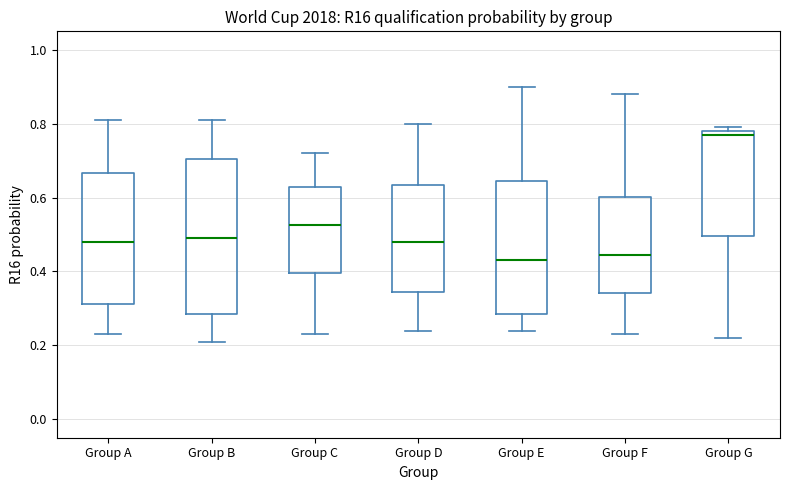

Reading left to right, read every box against the y-axis: the position of its median line, the range the box covers, and the ends of its whiskers. The values are not printed on the chart, so give them approximately, as read against the axis.

Group A: median 0.48, box 0.32 to 0.66, whiskers 0.24 to 0.82
Group B: median 0.50, box 0.28 to 0.70, whiskers 0.22 to 0.82
Group C: median 0.52, box 0.40 to 0.64, whiskers 0.24 to 0.72
Group D: median 0.48, box 0.34 to 0.64, whiskers 0.24 to 0.80
Group E: median 0.44, box 0.28 to 0.64, whiskers 0.24 to 0.90
Group F: median 0.44, box 0.34 to 0.60, whiskers 0.24 to 0.88
Group G: median 0.78 (just below the box's upper edge), box 0.50 to 0.78, whiskers 0.22 to 0.80